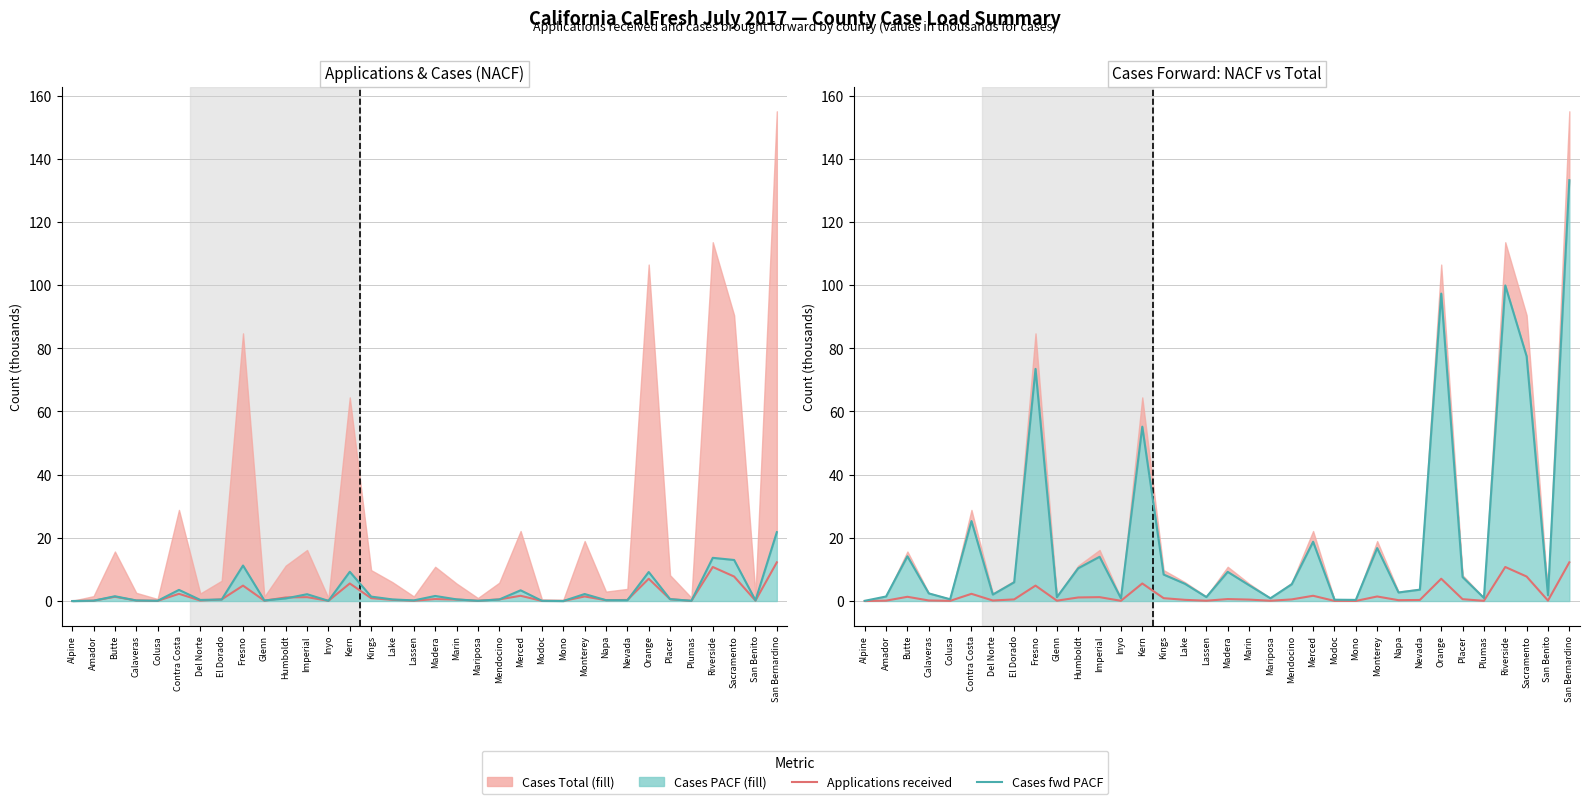

In Applications received, how many points are higher than both neighbors (excluding endpoints)?

10